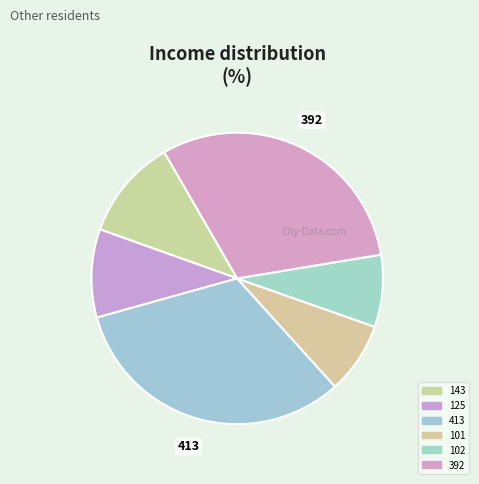

What is the change in value from 101 to 392?

+291